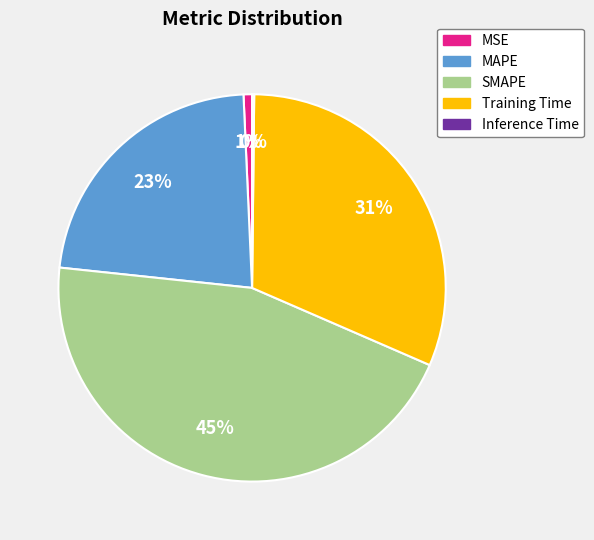

To the nearest percent, what is the difference between the largest and smallest slice percentages?

45%